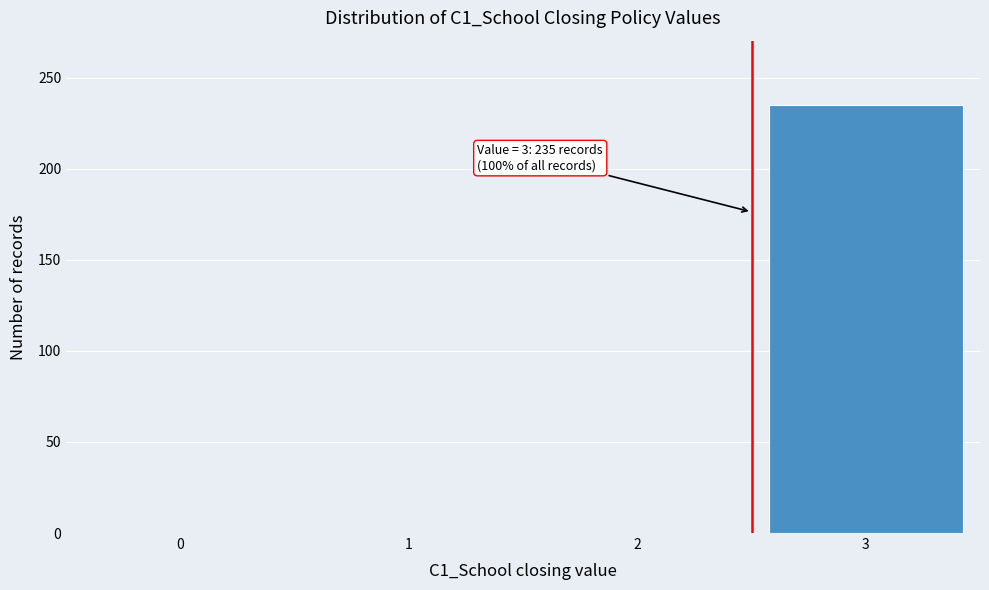

Reading left to right, extract all data points from this chart.

0=0	1=0	2=0	3=235